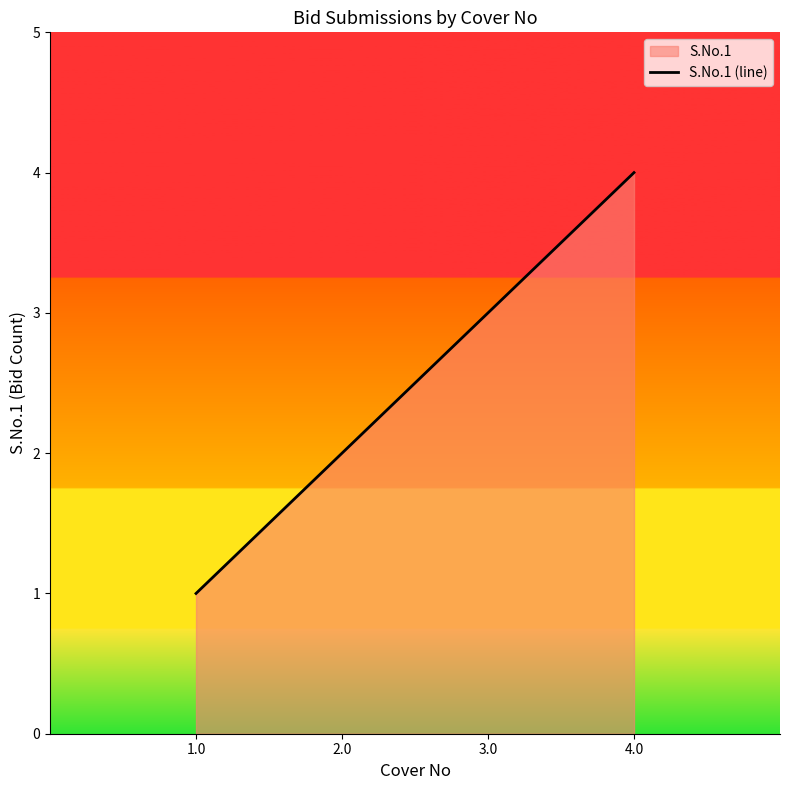

How many lines are shown in the chart?

1